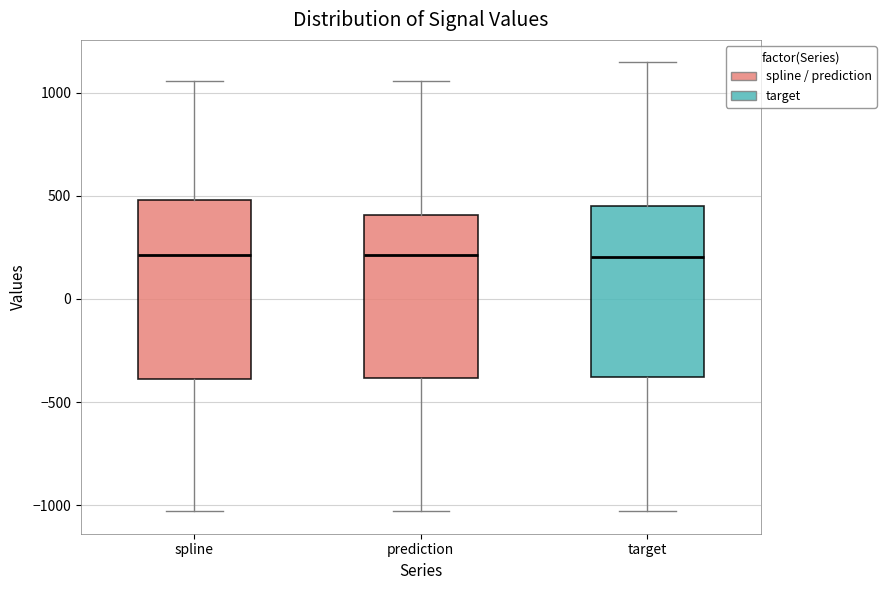

Where does the median line of the box for target sit on the y-axis? The values are not printed on the chart, so give them approximately, as read against the axis.

200